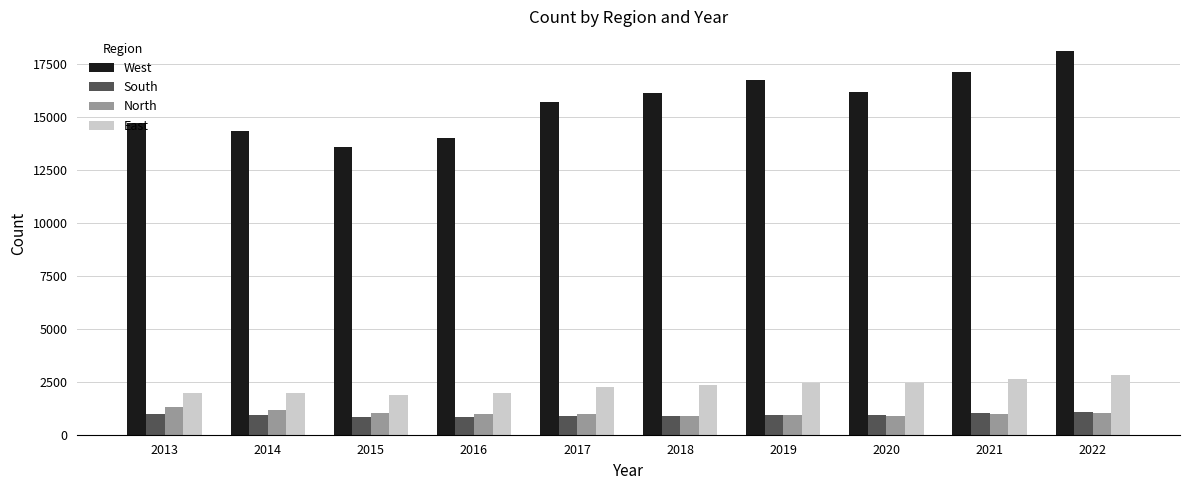

Are the bars grouped side by side (vs. stacked)?

Yes